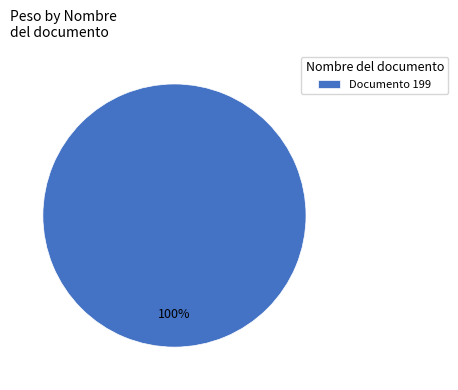

True or false: Documento 199 accounts for 100% of the total.

True